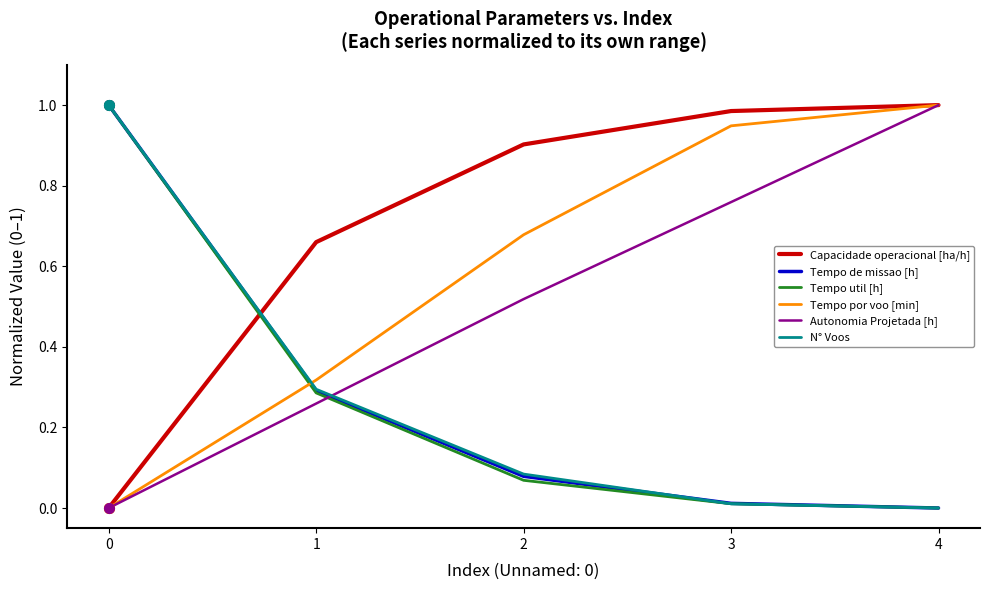

After their last crossing, which series has the higher values: Tempo de missao [h] or Tempo por voo [min]?

Tempo por voo [min]